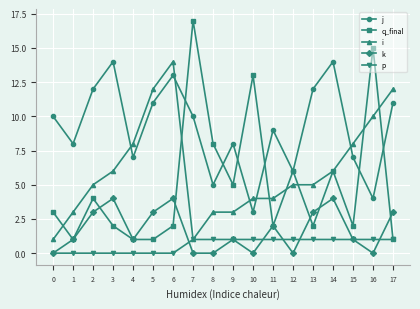

Reading right to left, list all the values displayed in this chart.

j: 11	4	7	14	12	6	9	3	8	5	10	13	11	7	14	12	8	10
q_final: 1	15	2	6	2	6	2	13	5	8	17	2	1	1	2	4	1	3
i: 12	10	8	6	5	5	4	4	3	3	1	14	12	8	6	5	3	1
k: 3	0	1	4	3	0	2	0	1	0	0	4	3	1	4	3	1	0
p: 1	1	1	1	1	1	1	1	1	1	1	0	0	0	0	0	0	0